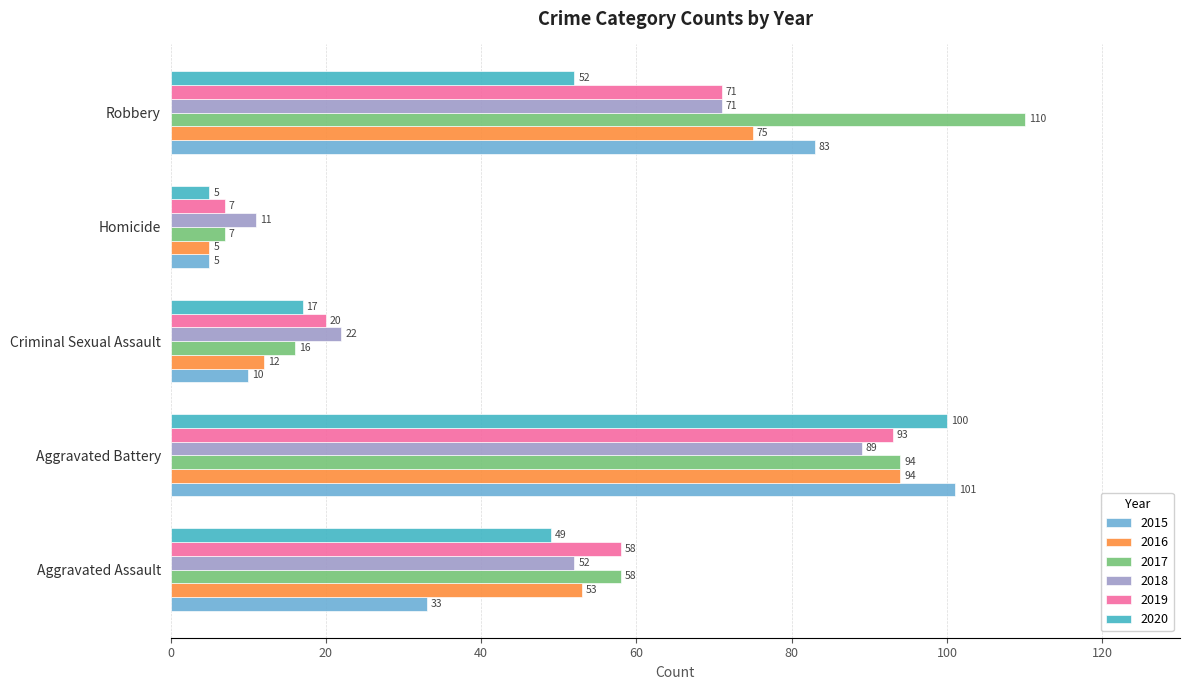

What is the spread (max minus min) of values at Aggravated Assault?

25